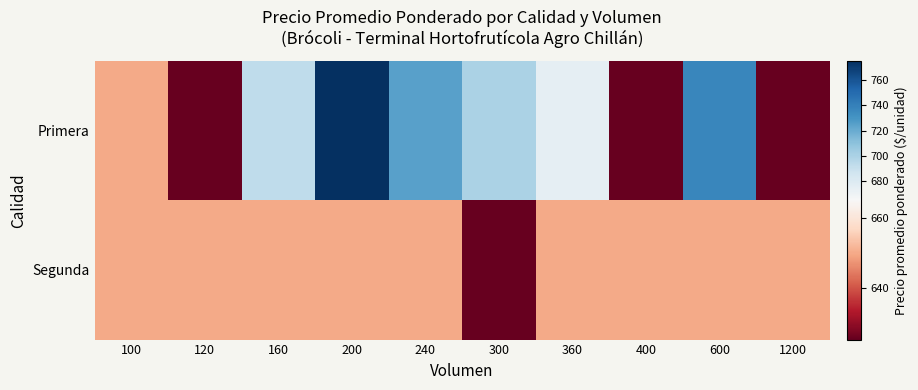

At how many categories does at least one series exceed 696?

4